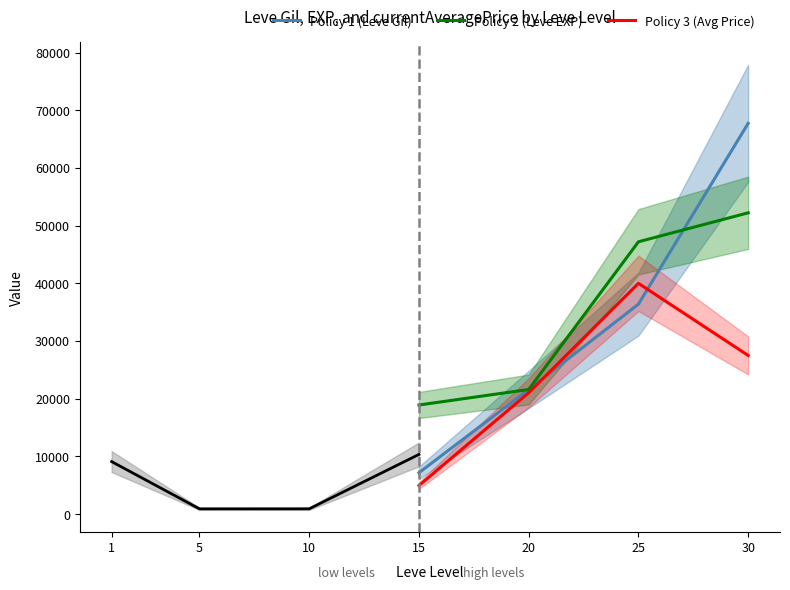

What is the value of the Policy 2 (Leve EXP) point at the 1st from the left?

18910